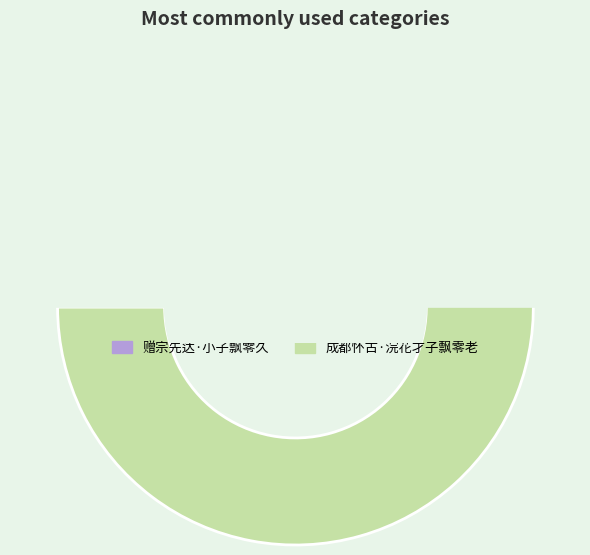

To the nearest percent, what is the difference between the largest and smallest slice percentages?

18%